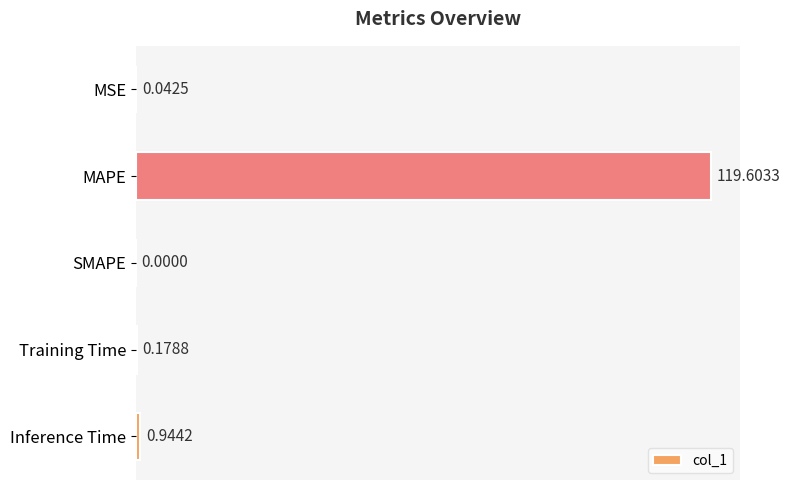

What is the sum of the values at Training Time and MAPE?

119.8